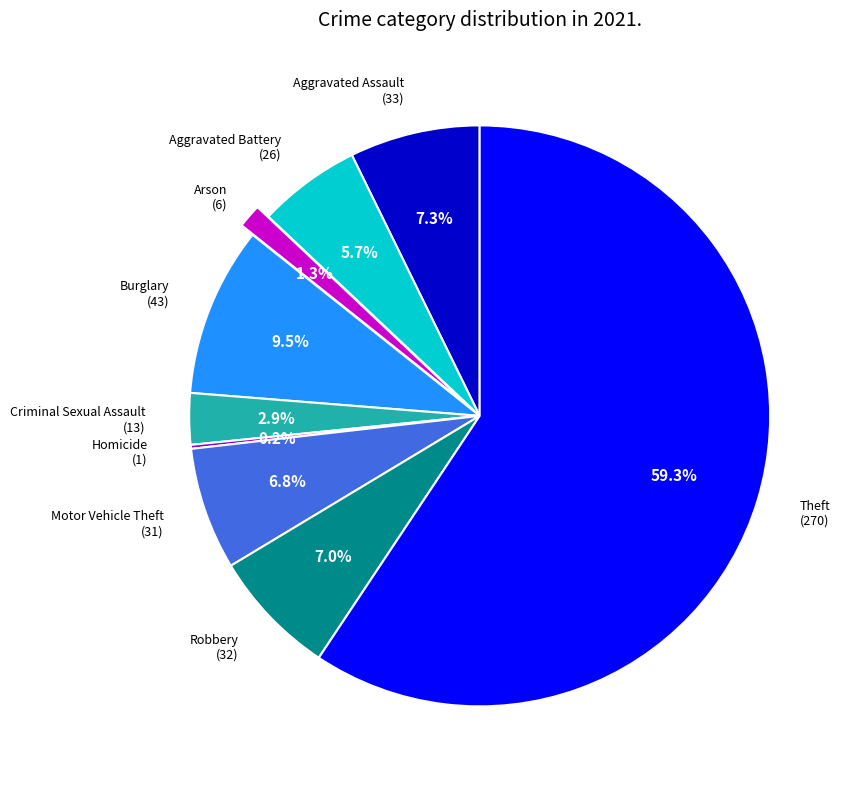

Is there any slice that represents more than half of the pie?

Yes